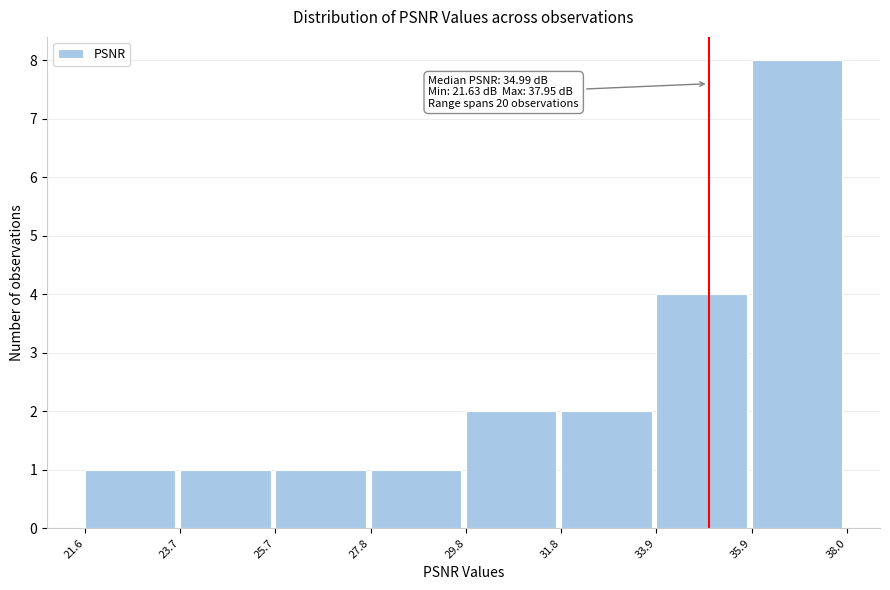

Over which range of the x-axis is the bar tallest?

35.9 to 38.0